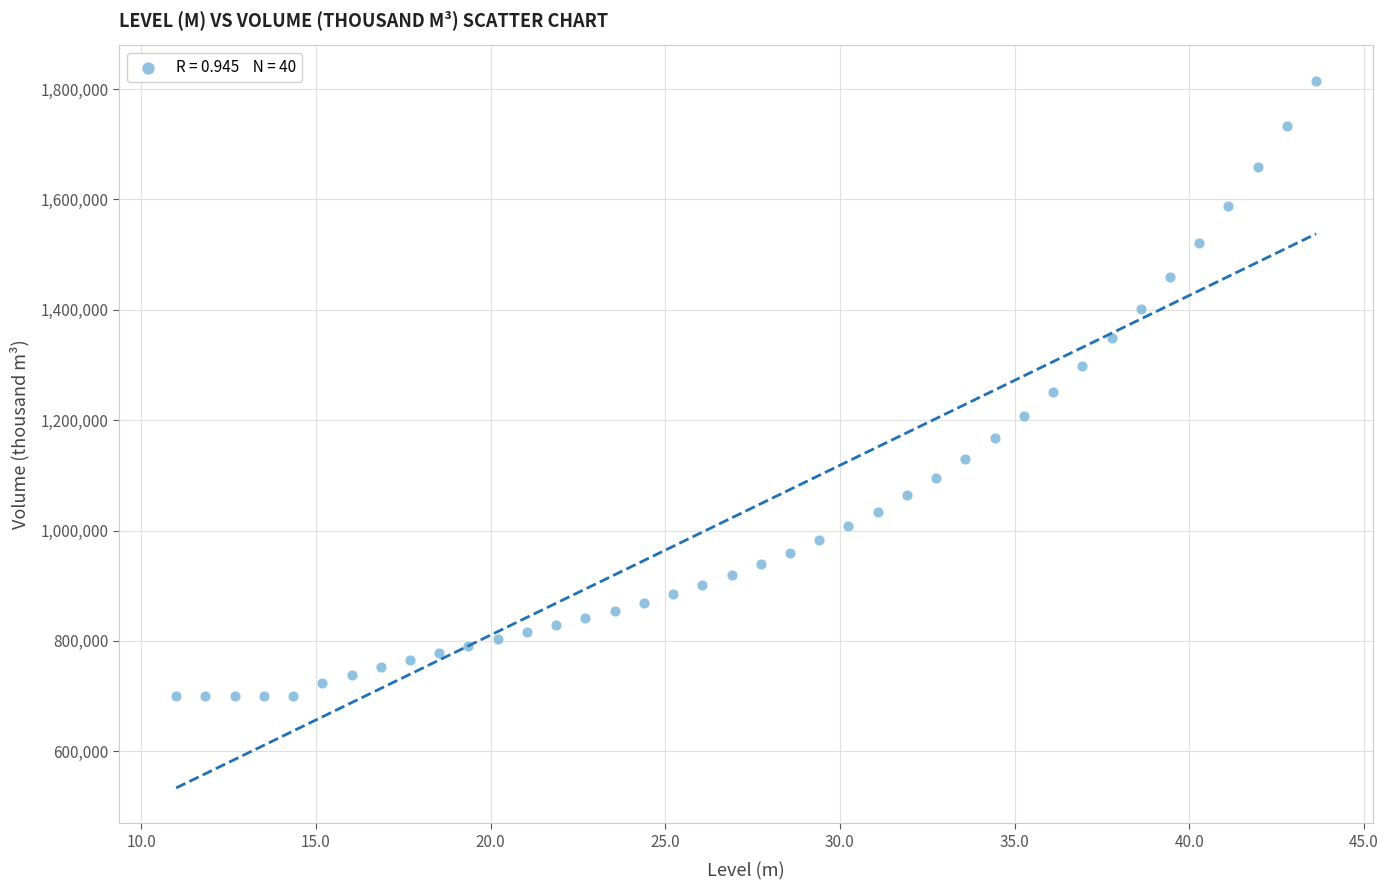

What is the range of Y values (max minus min)?

1115192.1